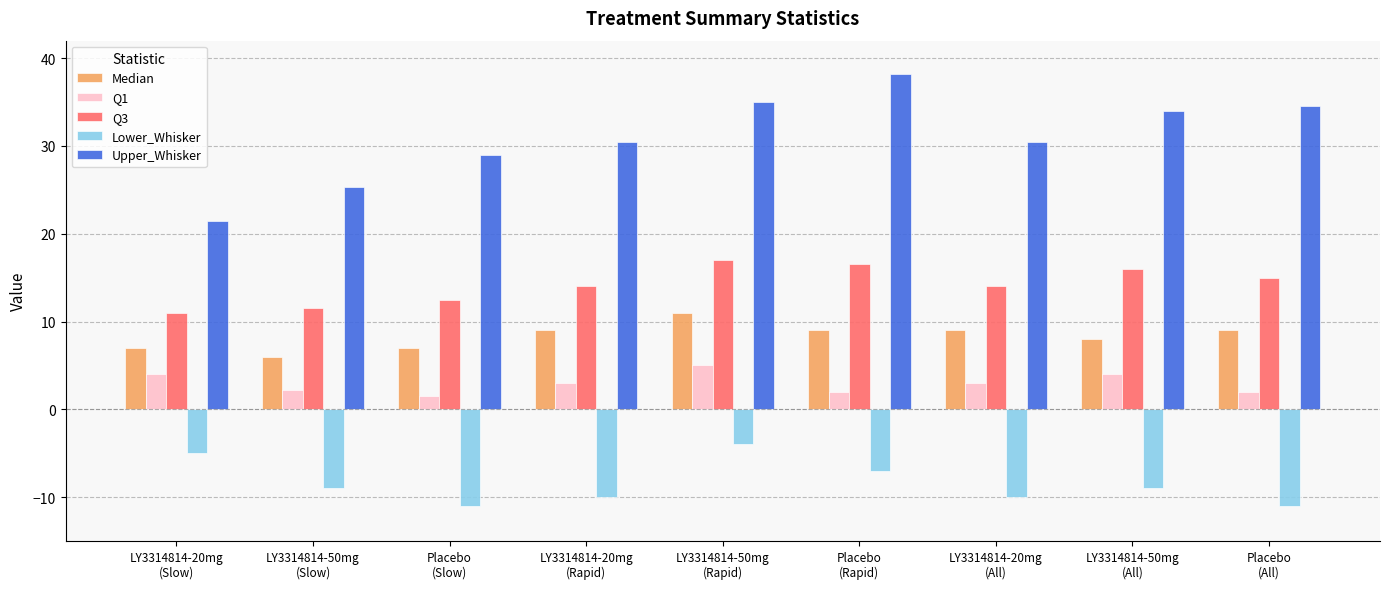

Does the chart contain stacked bars?

No